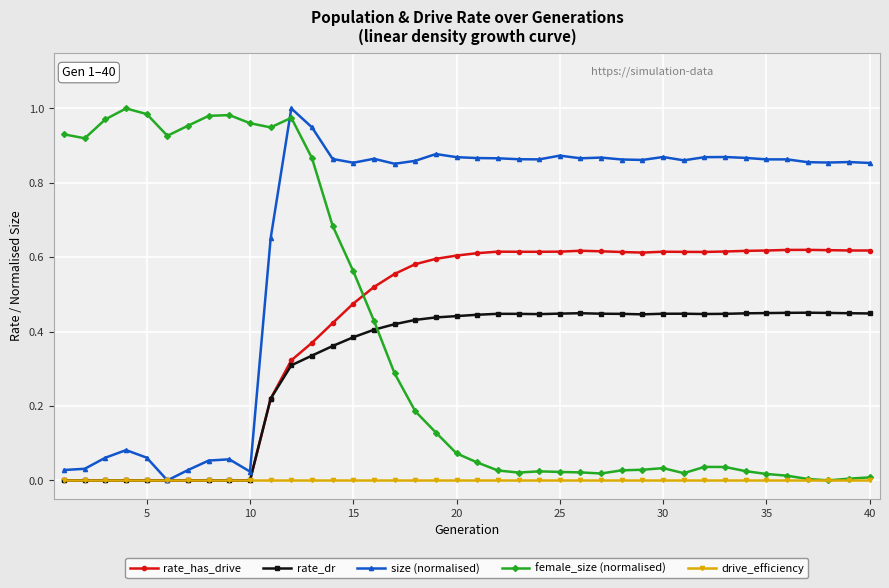

What is the sum of all rate_has_drive values?

17.0